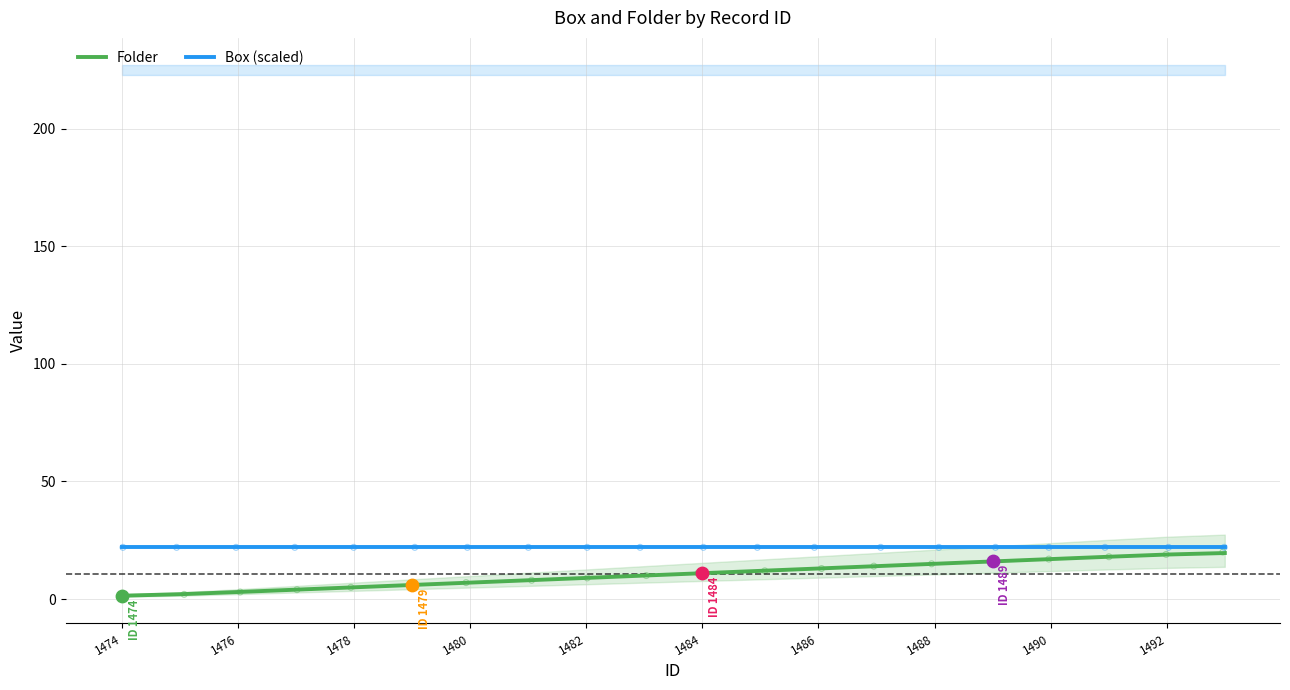

Is the value of Folder at 1490 greater than the value of Box (scaled) at 1492?

No